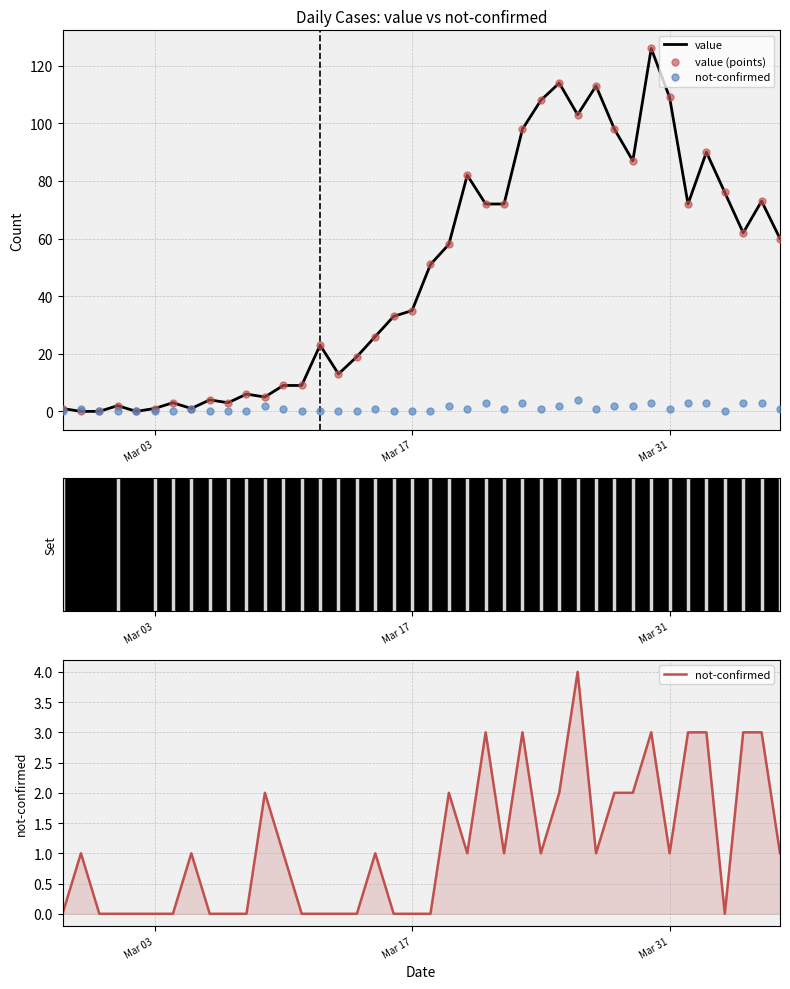

Which series contains the highest Y value?

value